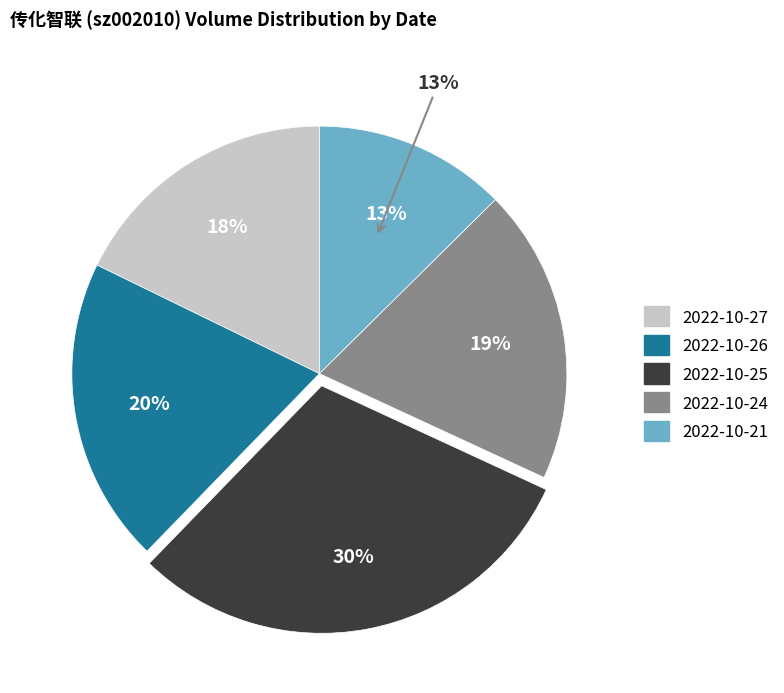

Do 2022-10-24 and 2022-10-26 together represent more than half of the pie?

No